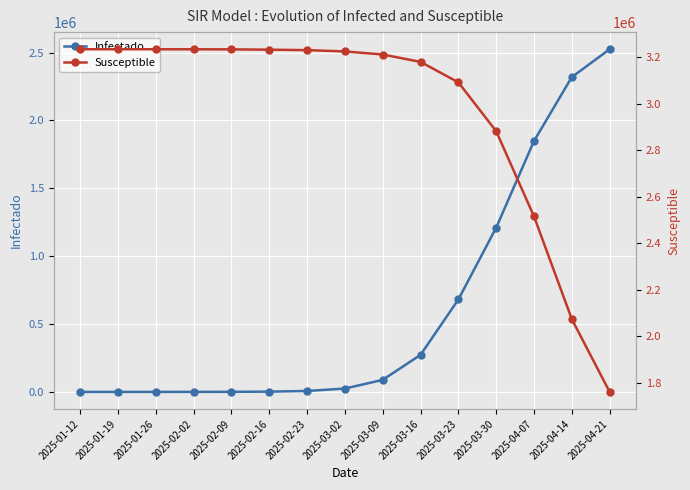

Which series has the largest range (max minus min)?

Infectado